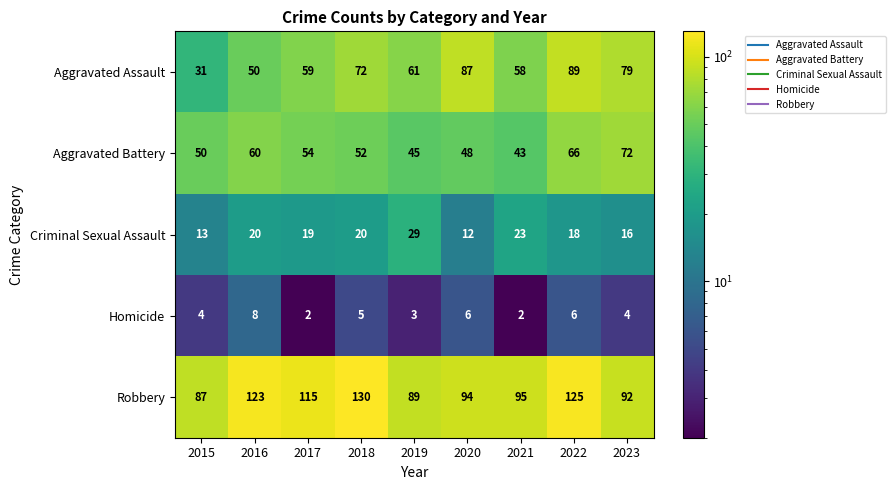

Which category has the highest value in the Aggravated Battery series?

2023